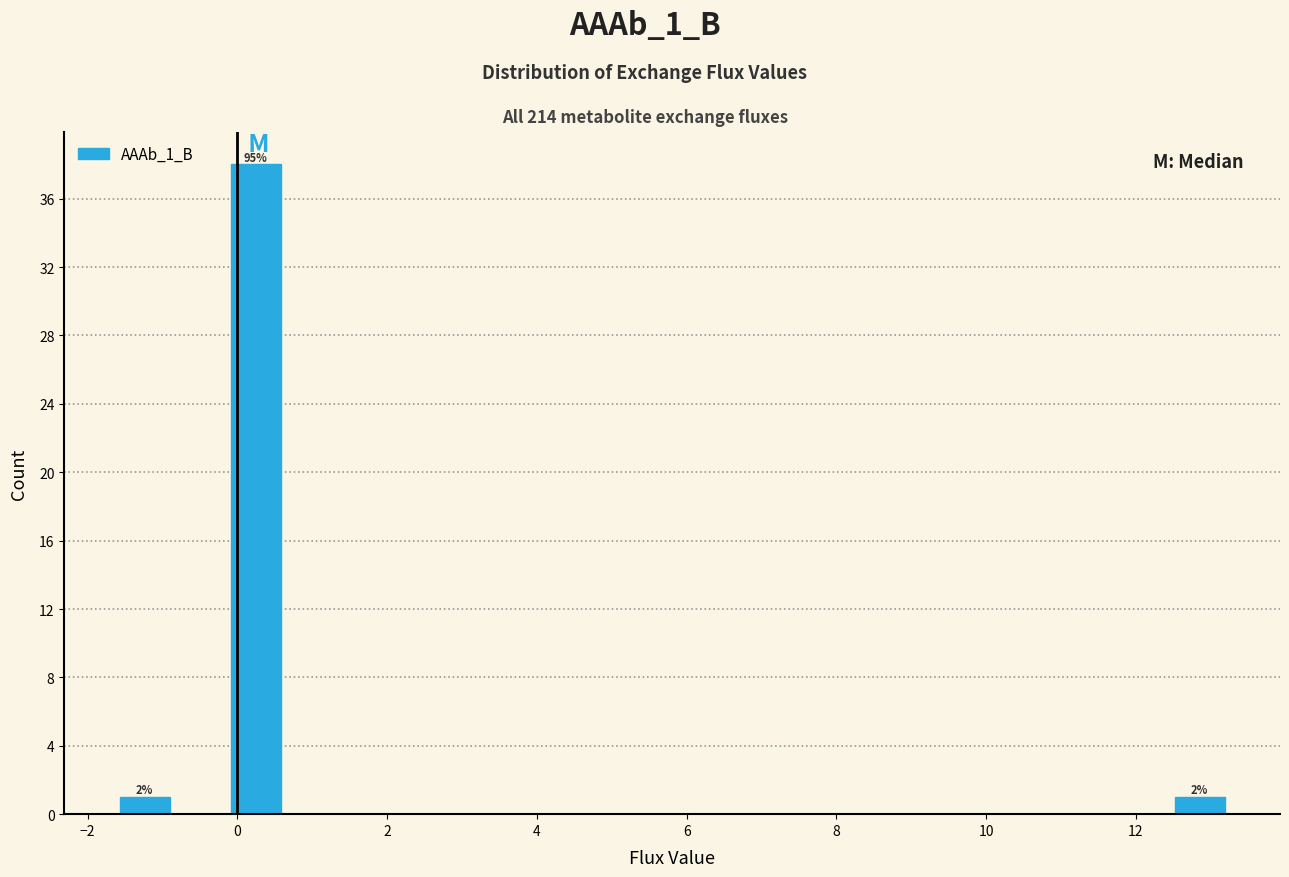

Read against the x-axis, roughly where is the centre of the tallest bar?

0.2